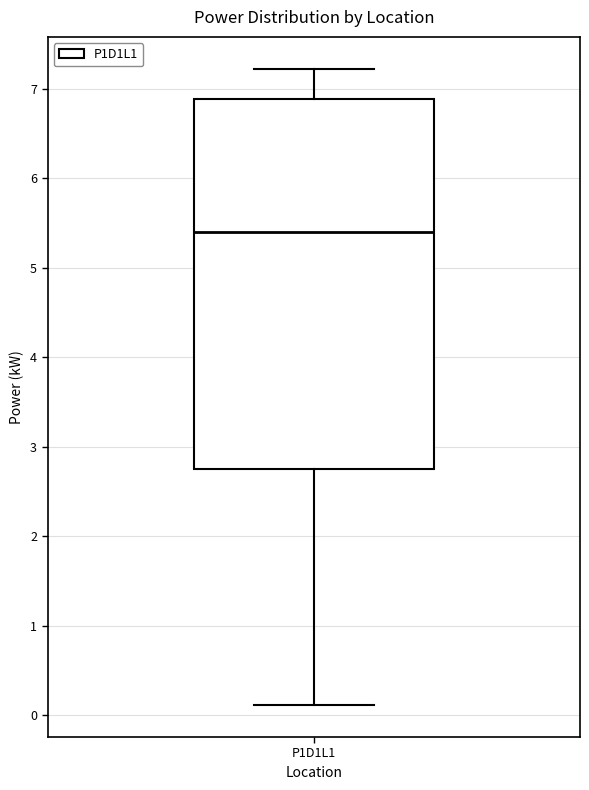

Where does the median line of the box for P1D1L1 sit on the y-axis? The values are not printed on the chart, so give them approximately, as read against the axis.

5.4